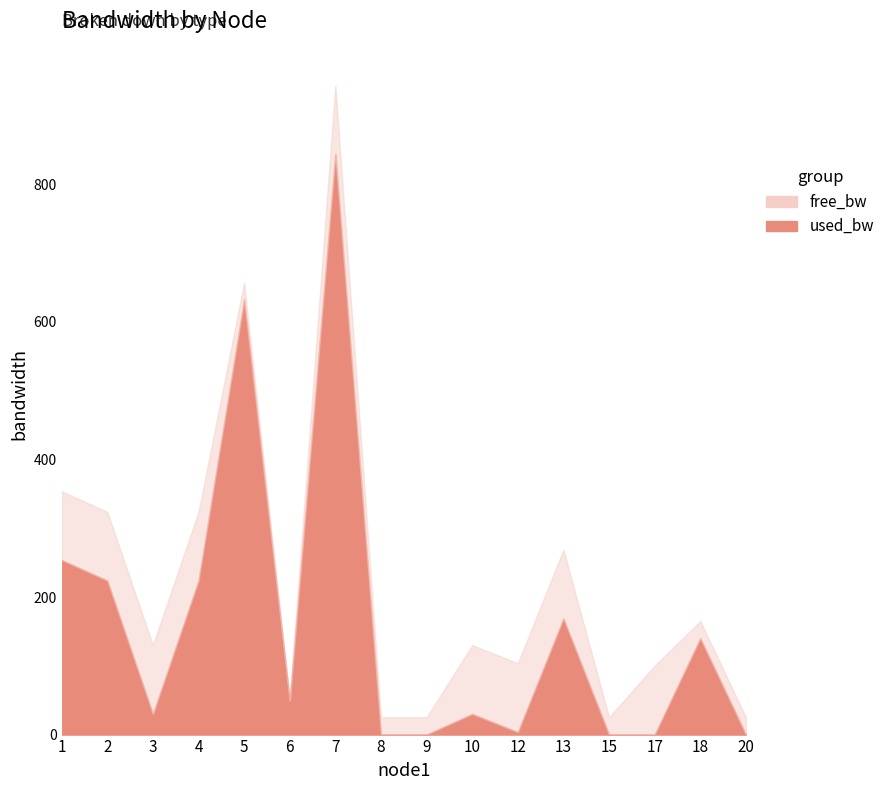

At which label is free_bw closest to 50750?

8